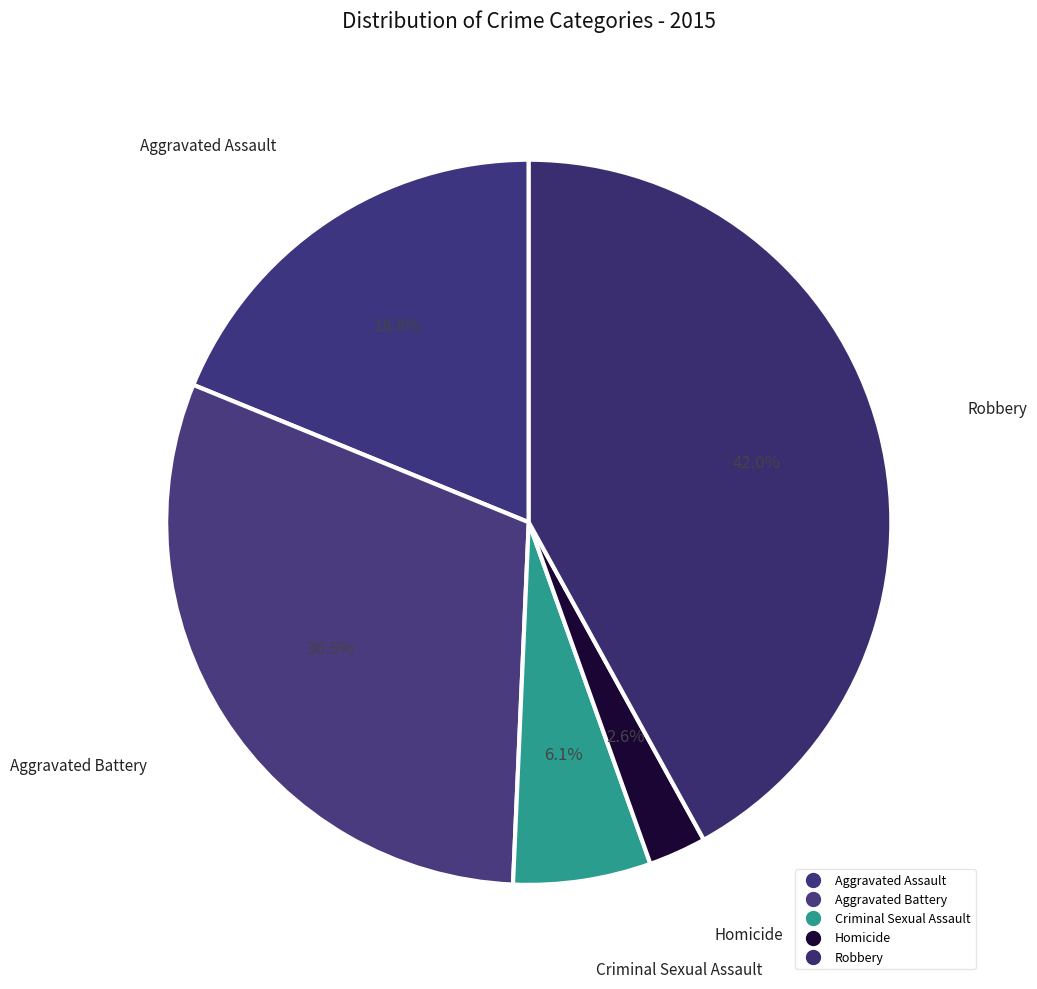

How many segments does this pie chart have?

5